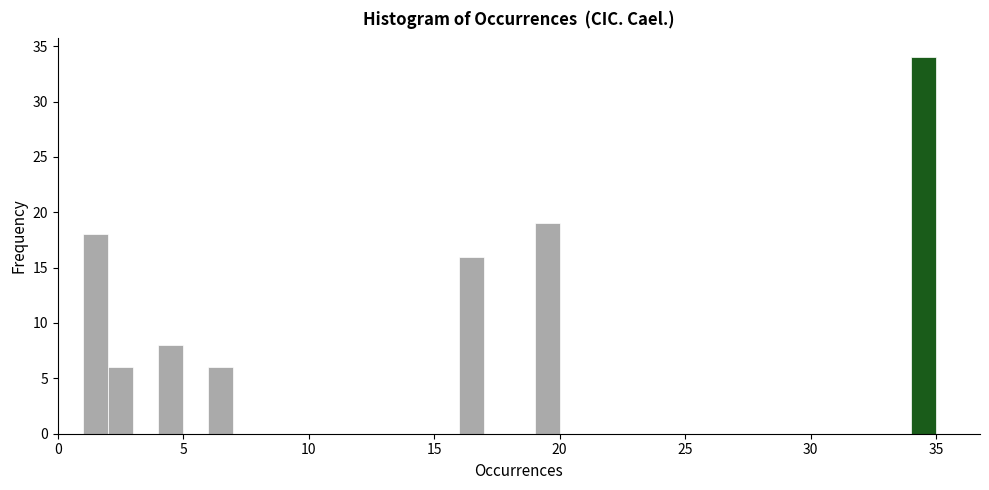

Read against the x-axis, roughly where is the centre of the tallest bar?

34.5